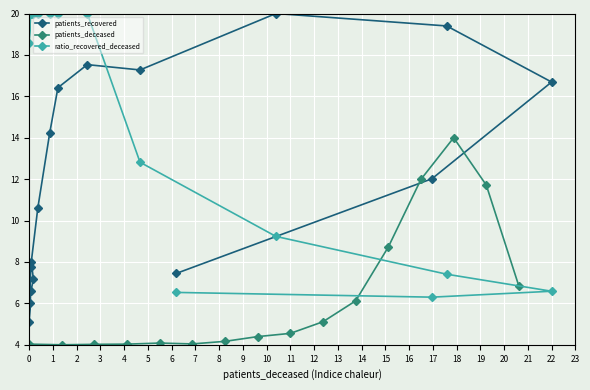

True or false: patients_recovered has more than 1 points higher than both neighbors.

True